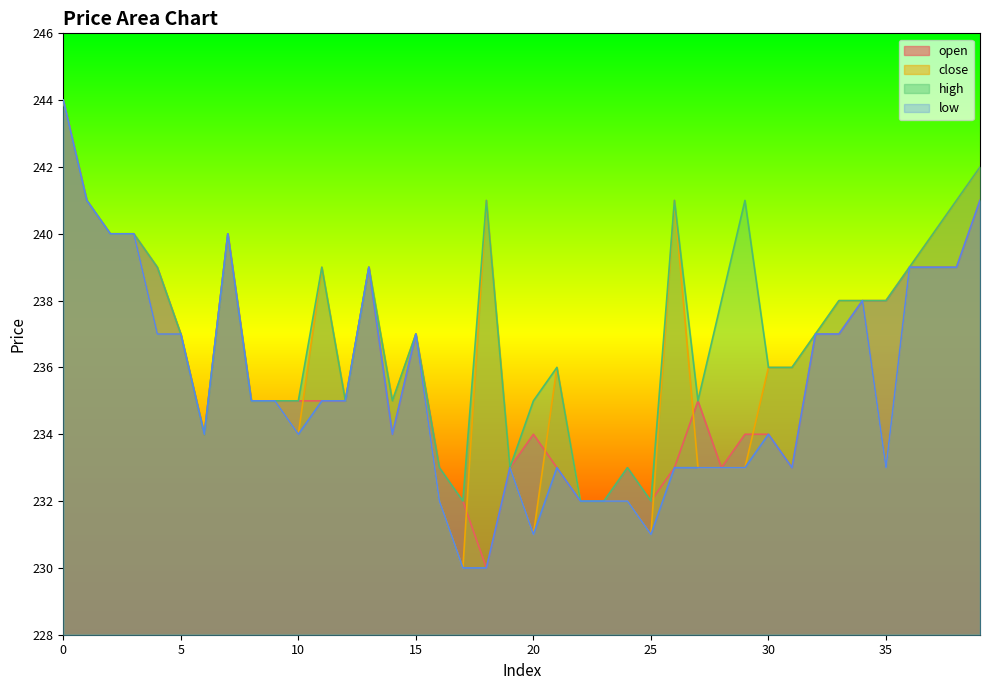

What is the average value of the open series?

236